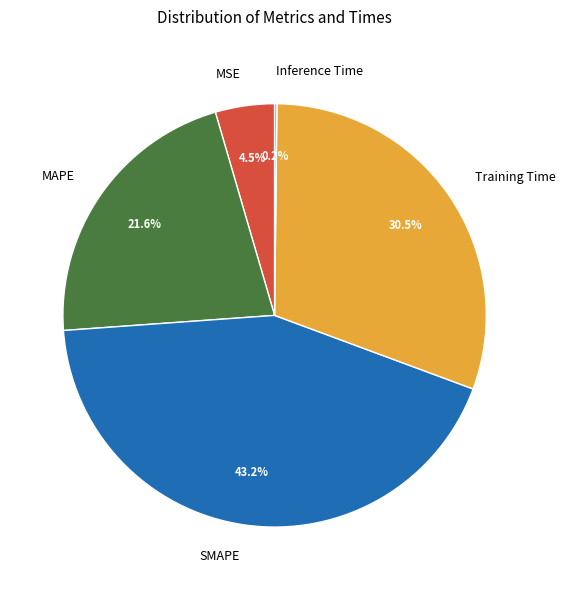

The MAPE slice represents 22% of the pie. True or false?

True